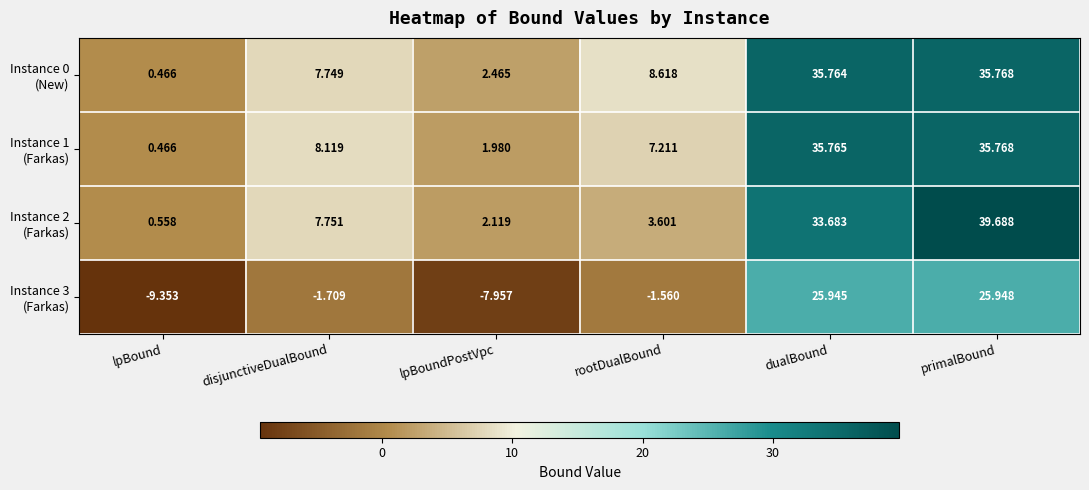

At which category is the sum across all series the highest?

primalBound